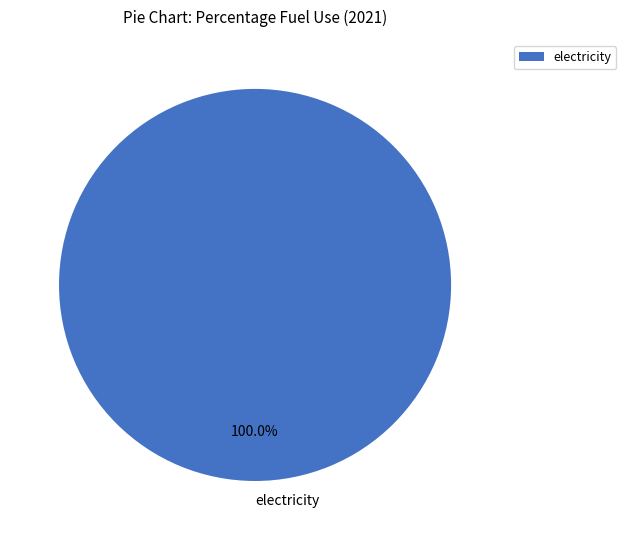

Which category accounts for the majority?

electricity